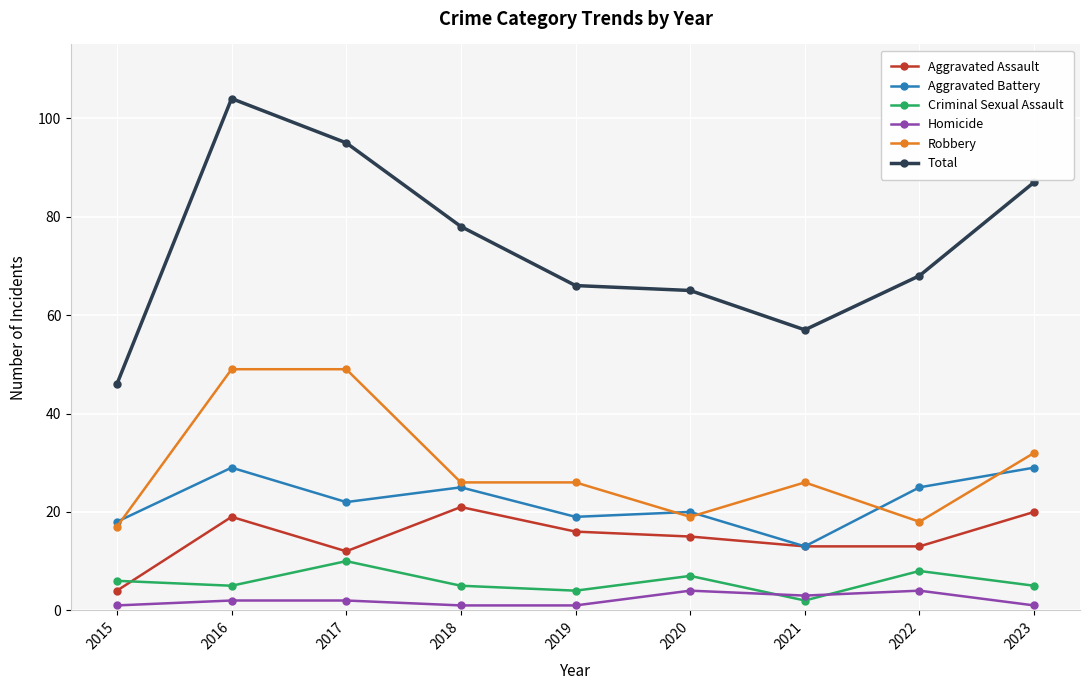

How many interior local peaks does the Criminal Sexual Assault series have?

3